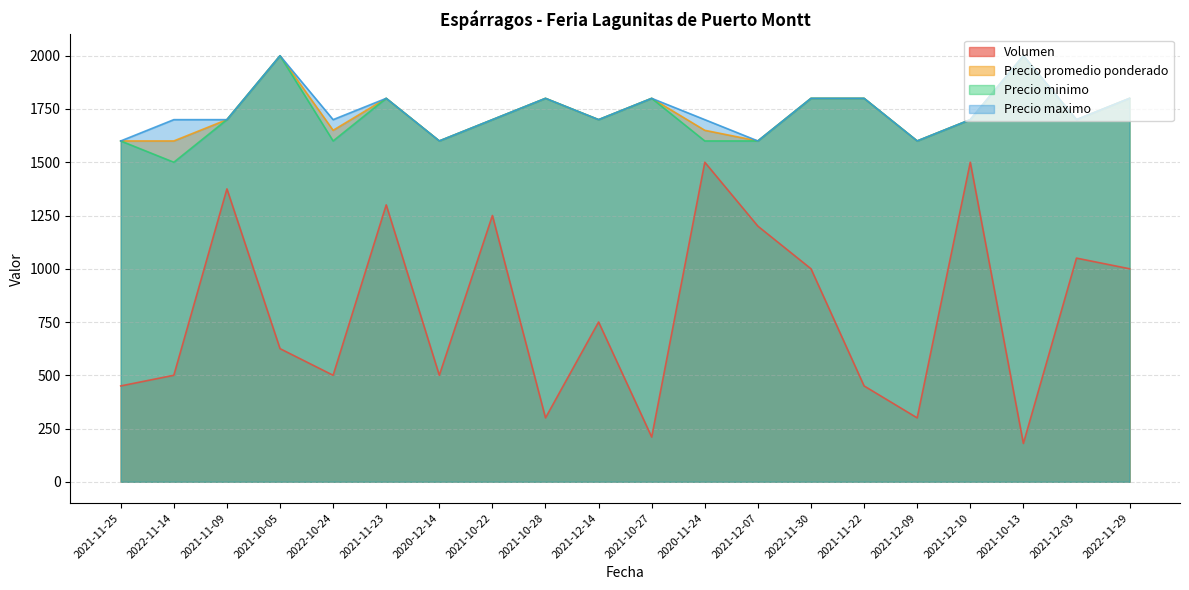

True or false: Volumen has more than 1 interior local peaks.

True